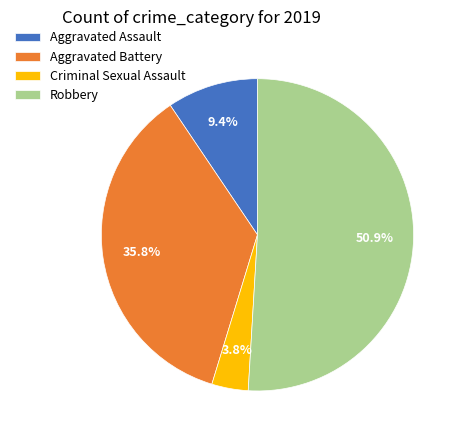

Rank the categories by value from lowest to highest.

Criminal Sexual Assault, Aggravated Assault, Aggravated Battery, Robbery